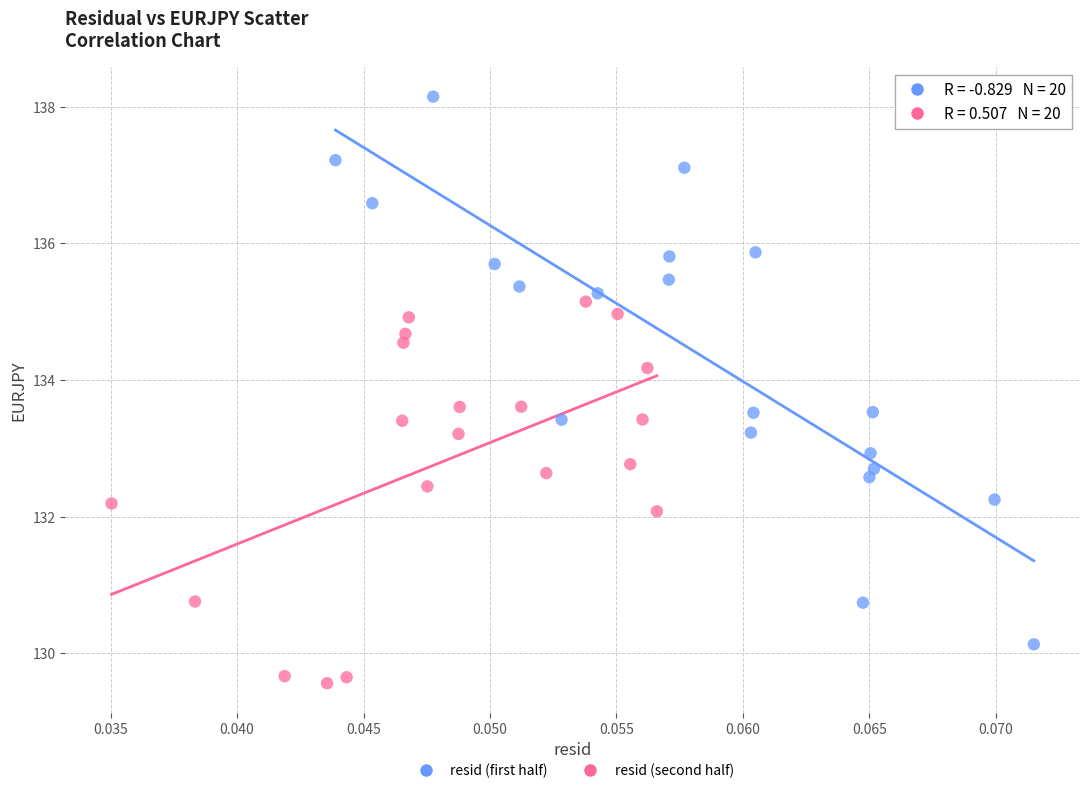

Which series reaches the maximum Y coordinate?

resid (first half)